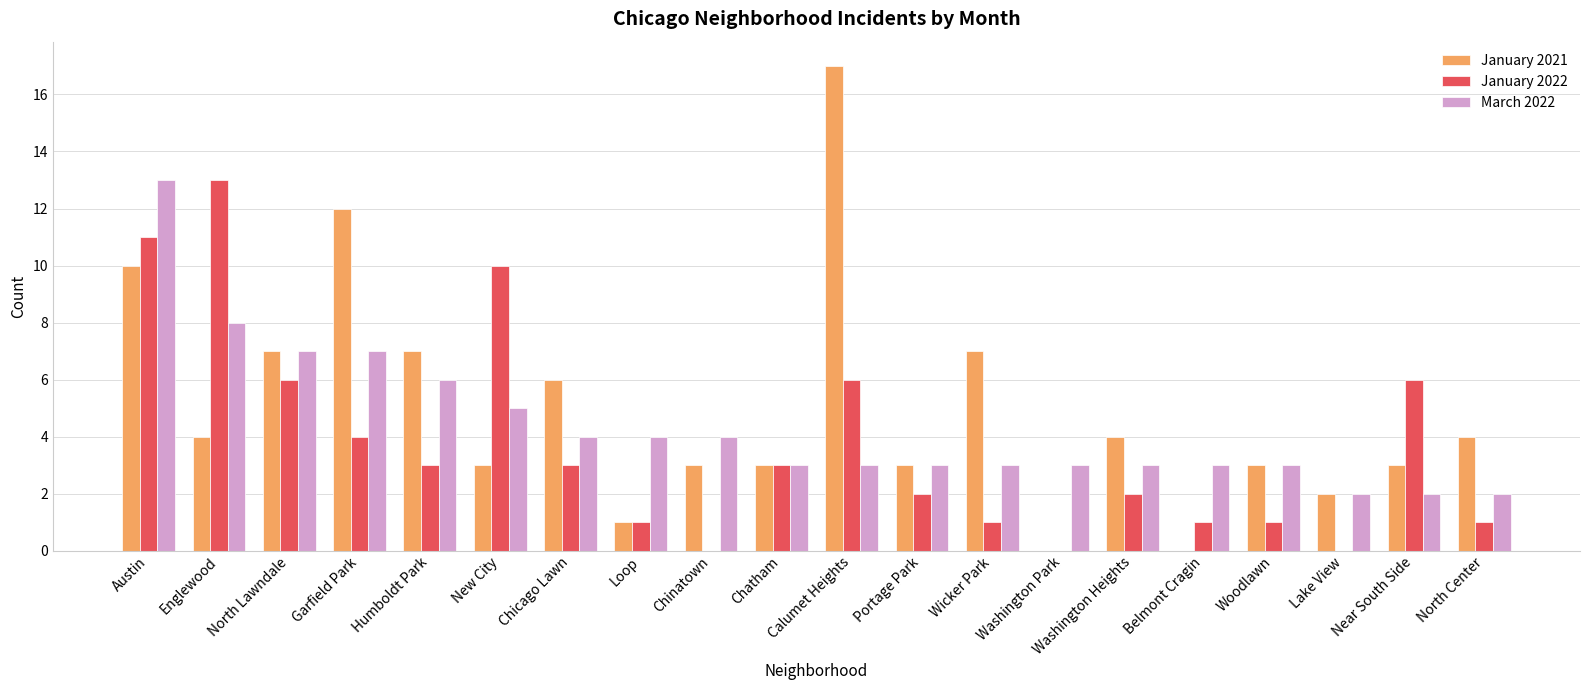

The January 2022 series shows 13 at Englewood. True or false?

True